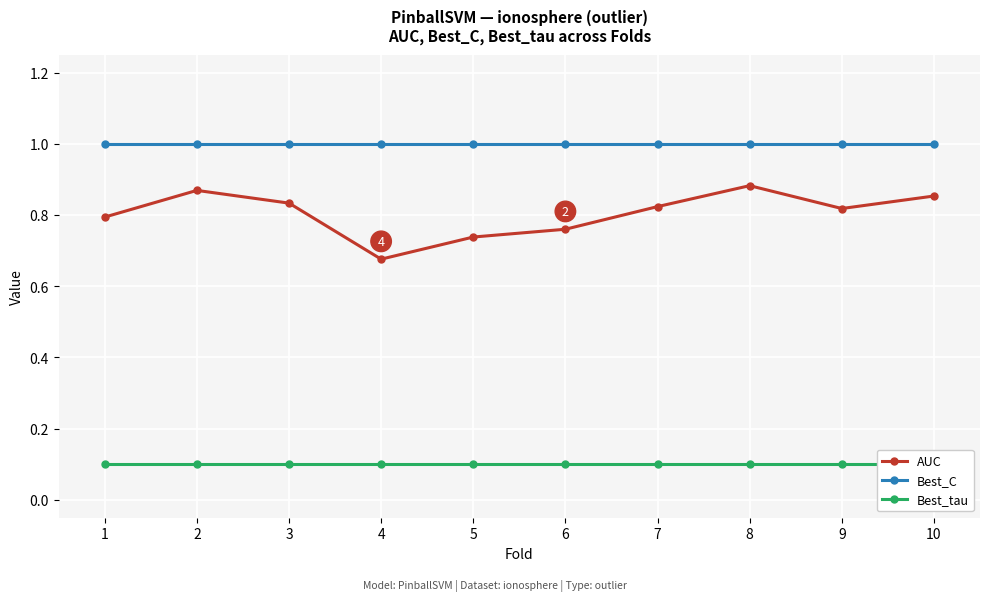

What is the greatest value displayed?

1.0